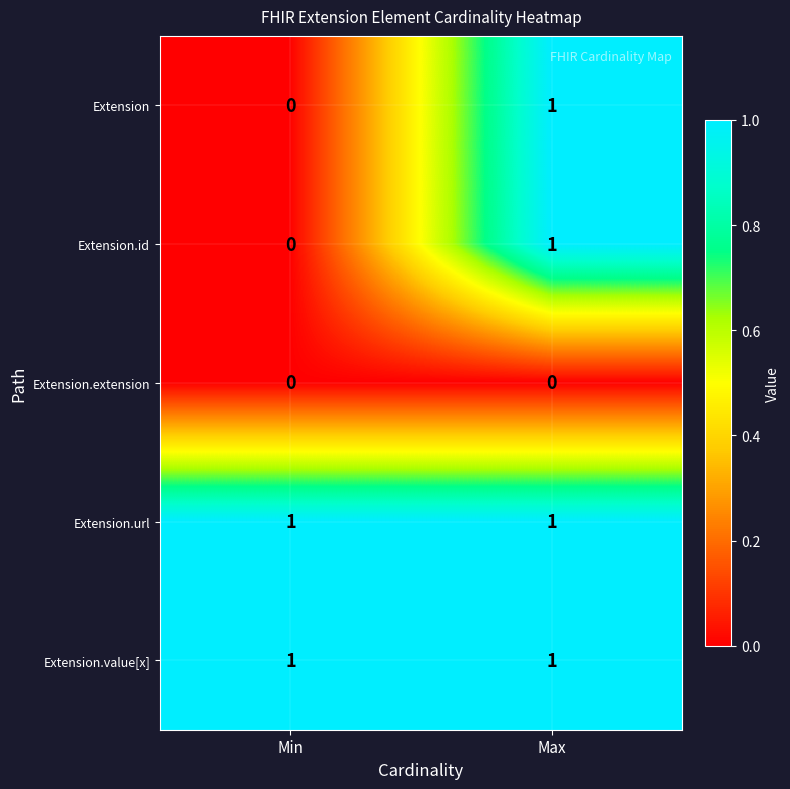

Rank the categories by Extension.id value from lowest to highest.

Min, Max